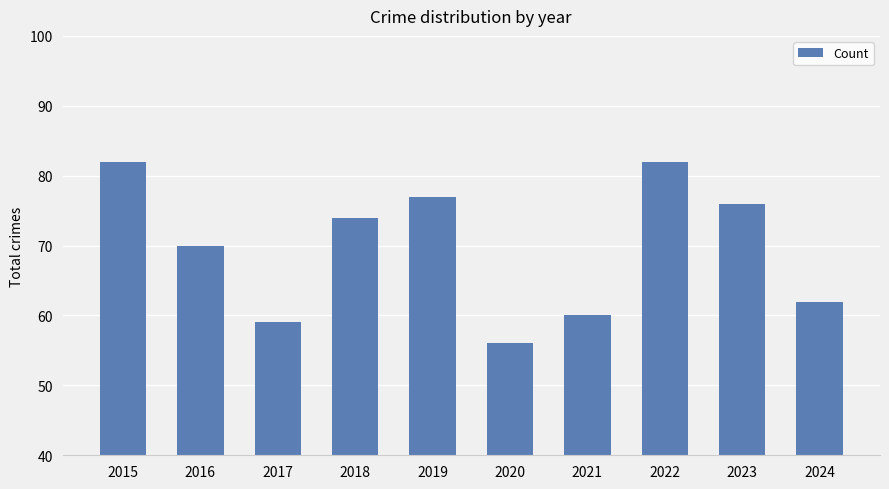

What is the minimum value shown in the chart?

56